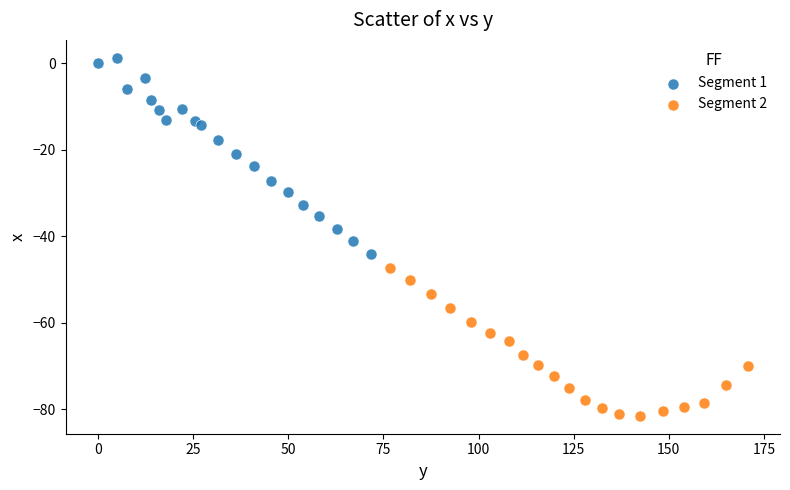

What are all the series names shown in the legend?

Segment 1, Segment 2